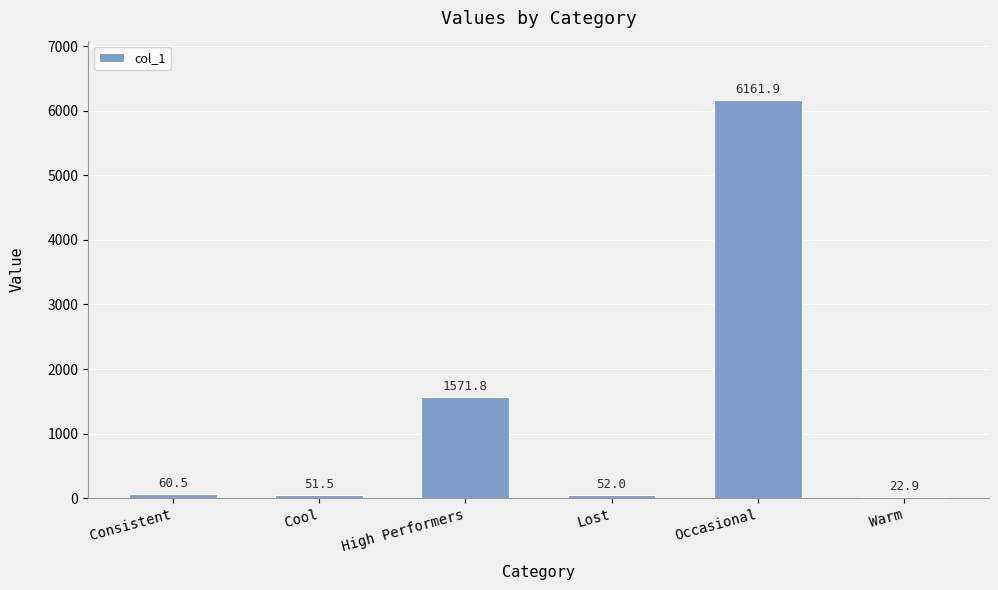

What is the minimum value shown in the chart?

22.9